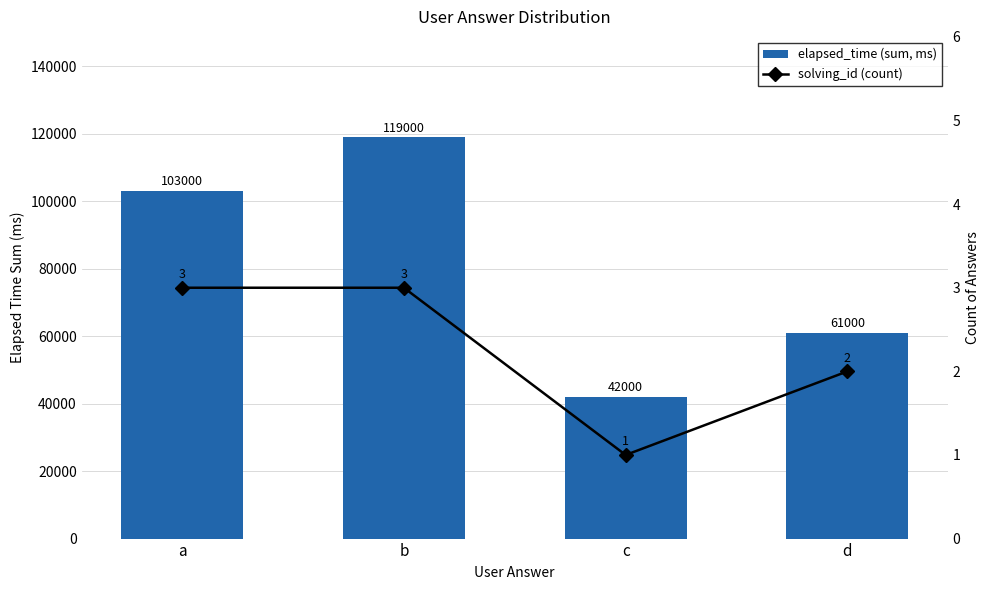

At which category is the sum across all series the highest?

b